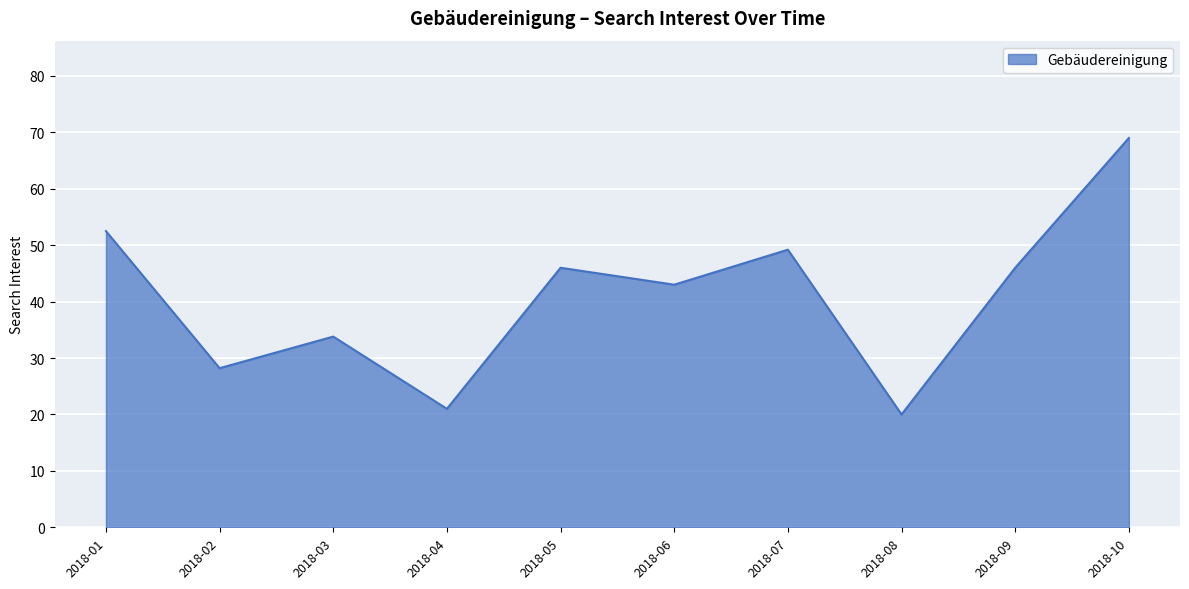

What is the maximum value shown in the chart?

69.0